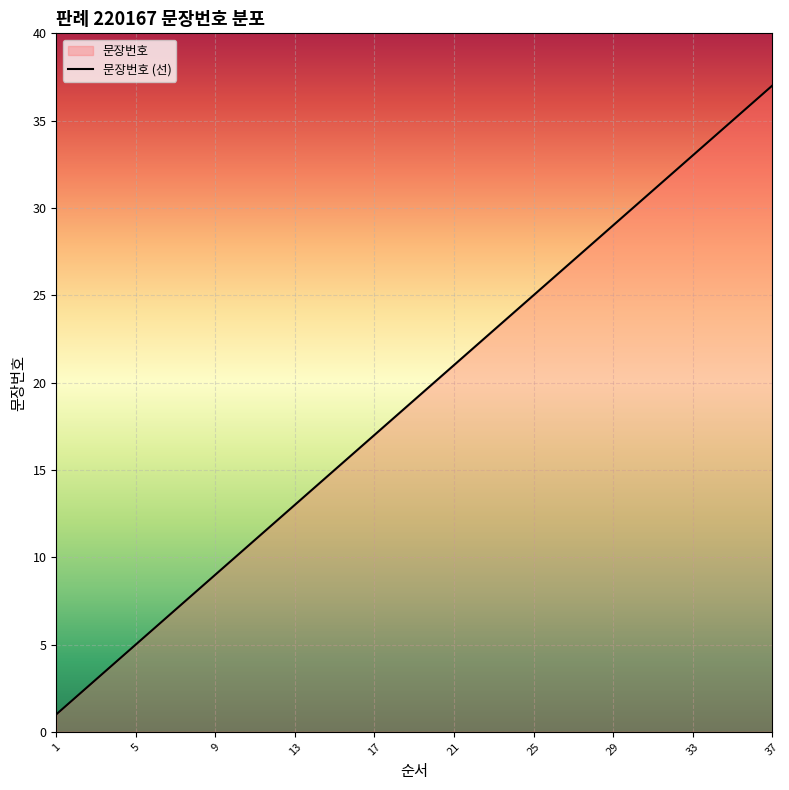

What is the ratio of the value at 2 to the value at 31?

0.1